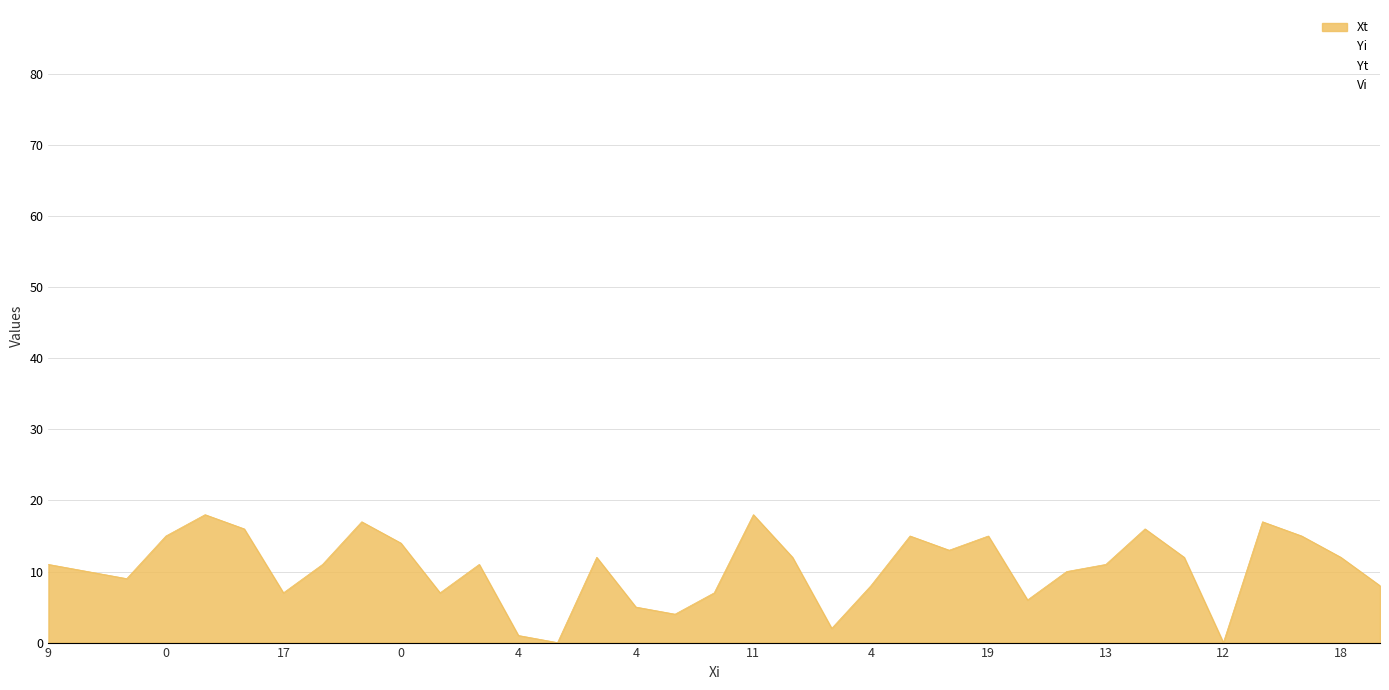

Rank the series at 13 from highest to lowest value.

Vi, Yi, Yt, Xt